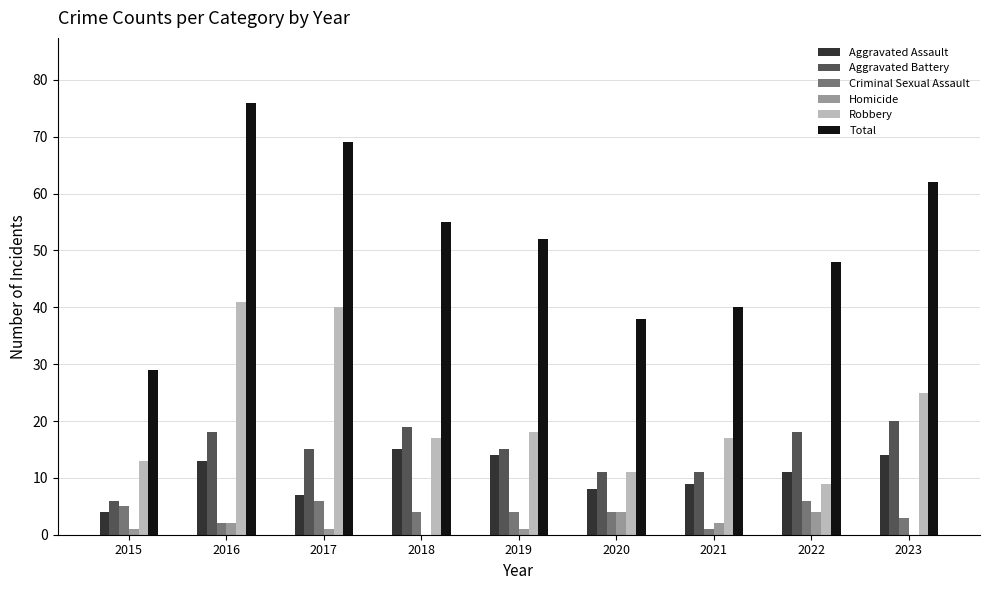

Are the bars grouped side by side (vs. stacked)?

Yes